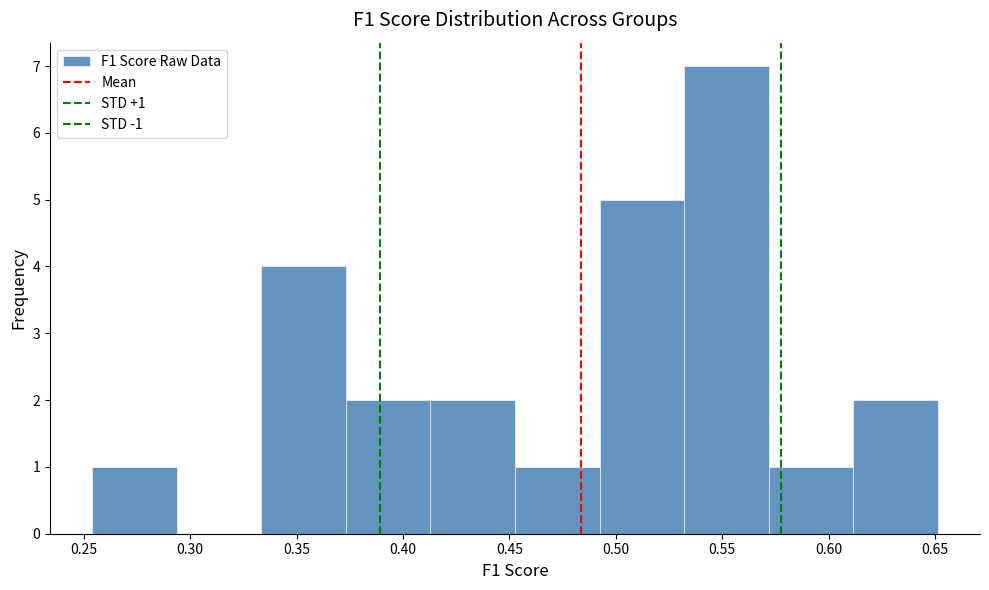

Over which range of the x-axis is the bar tallest?

0.530 to 0.570